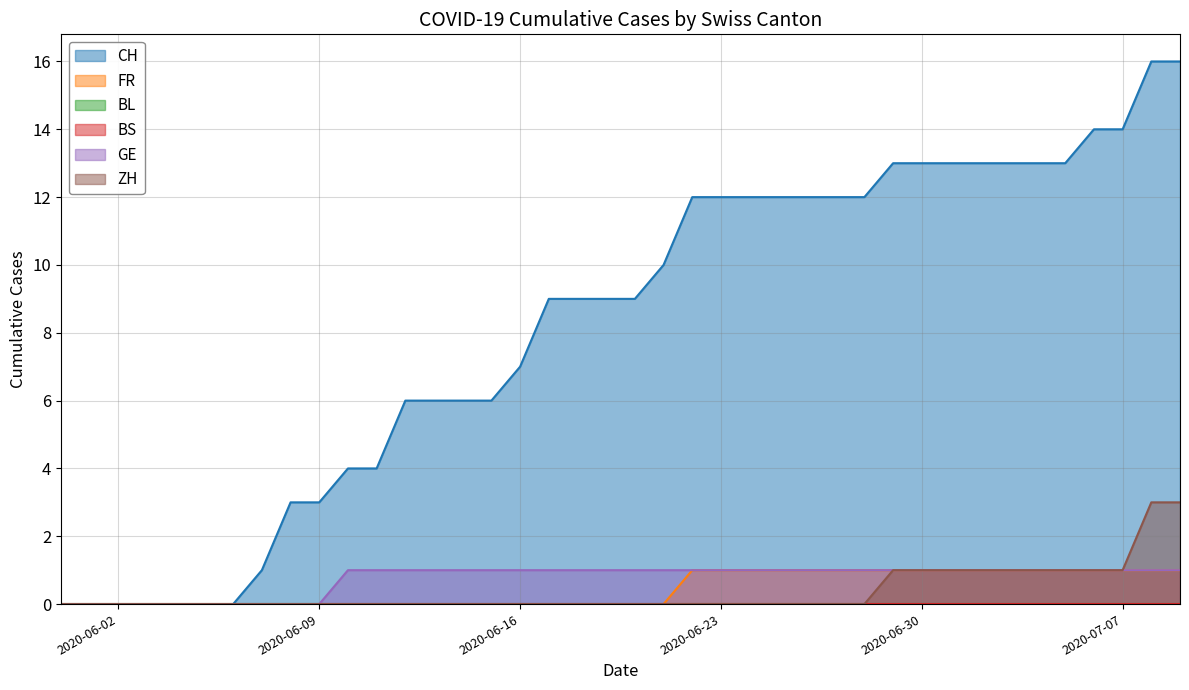

Does the chart display data point markers on the line(s)?

No